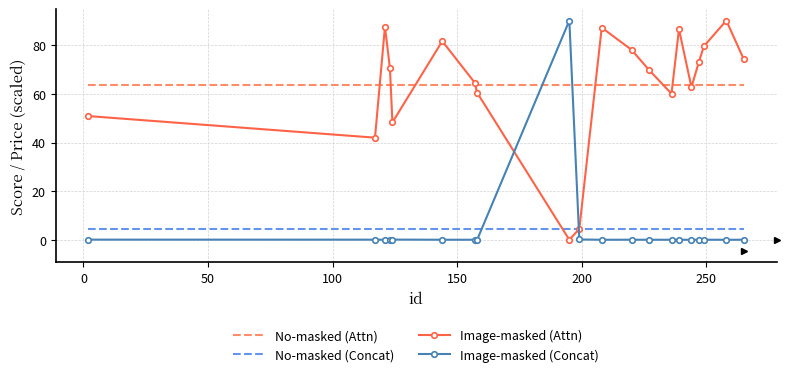

What is the minimum value for No-masked (Attn)?

63.6